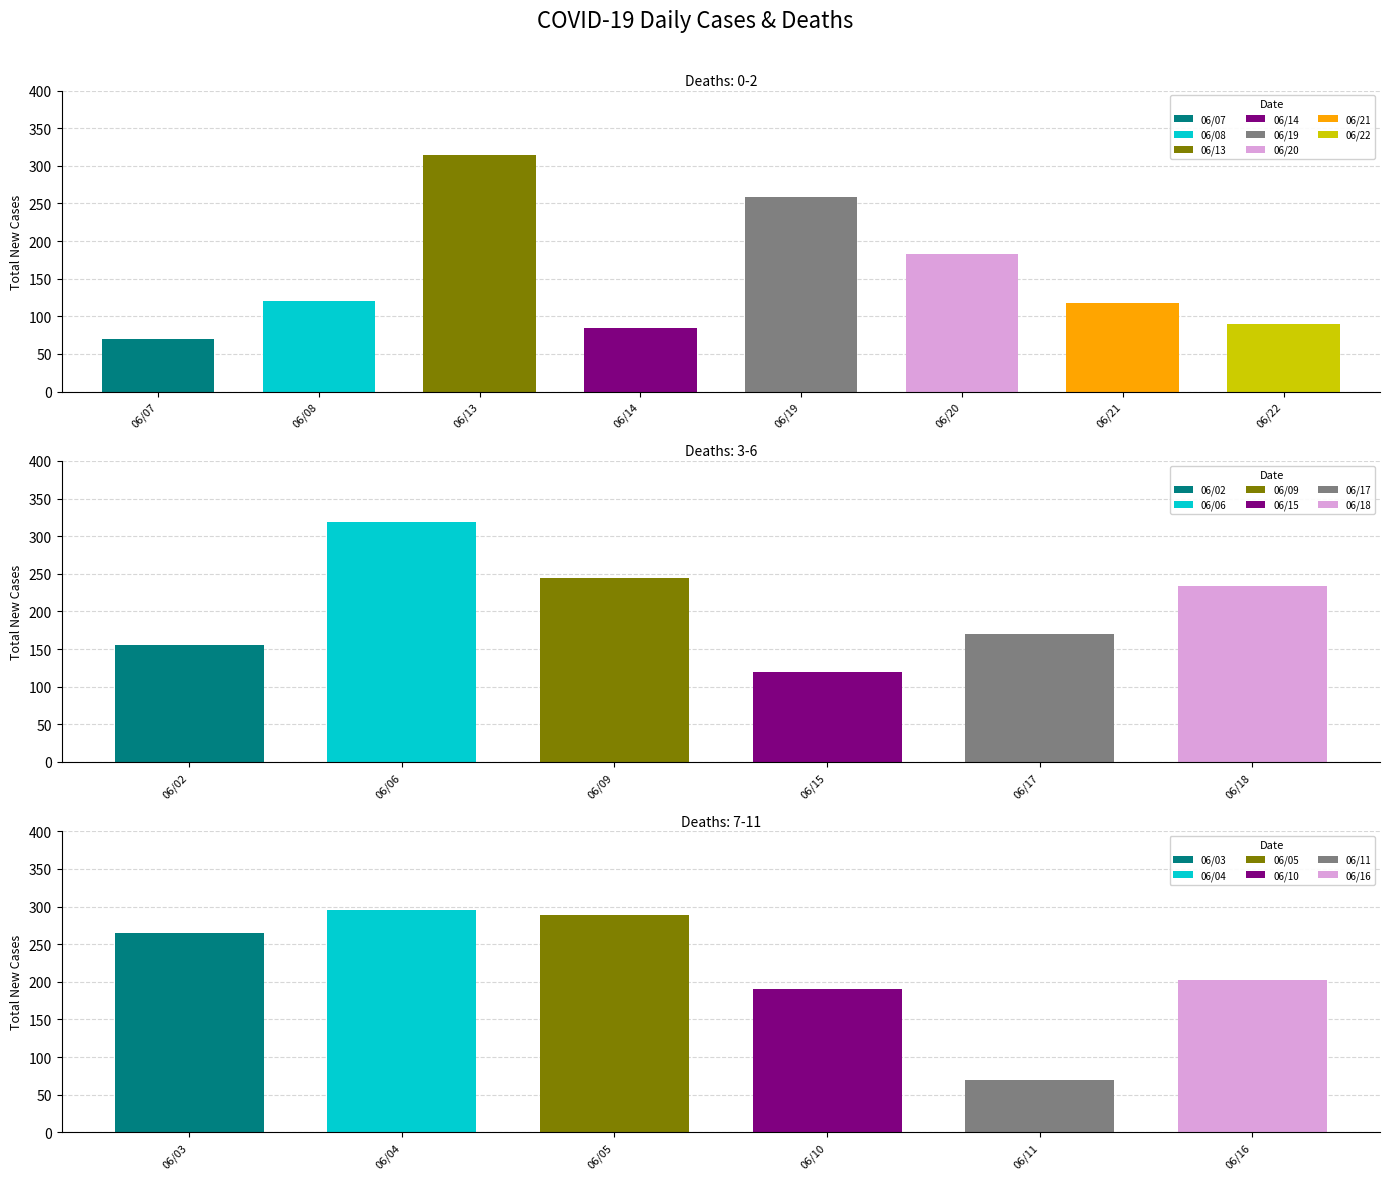

Does the chart contain any negative values?

No